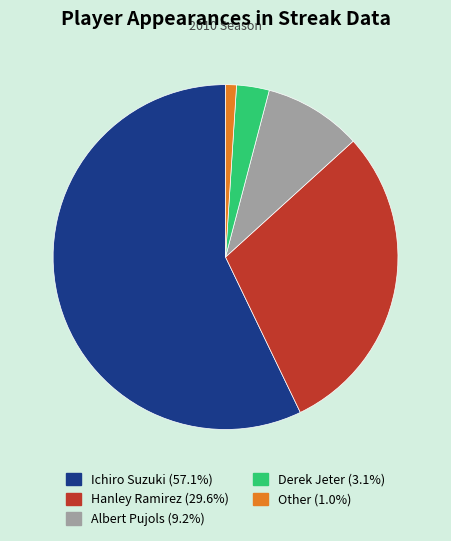

Which category has the biggest portion of the pie?

Ichiro Suzuki